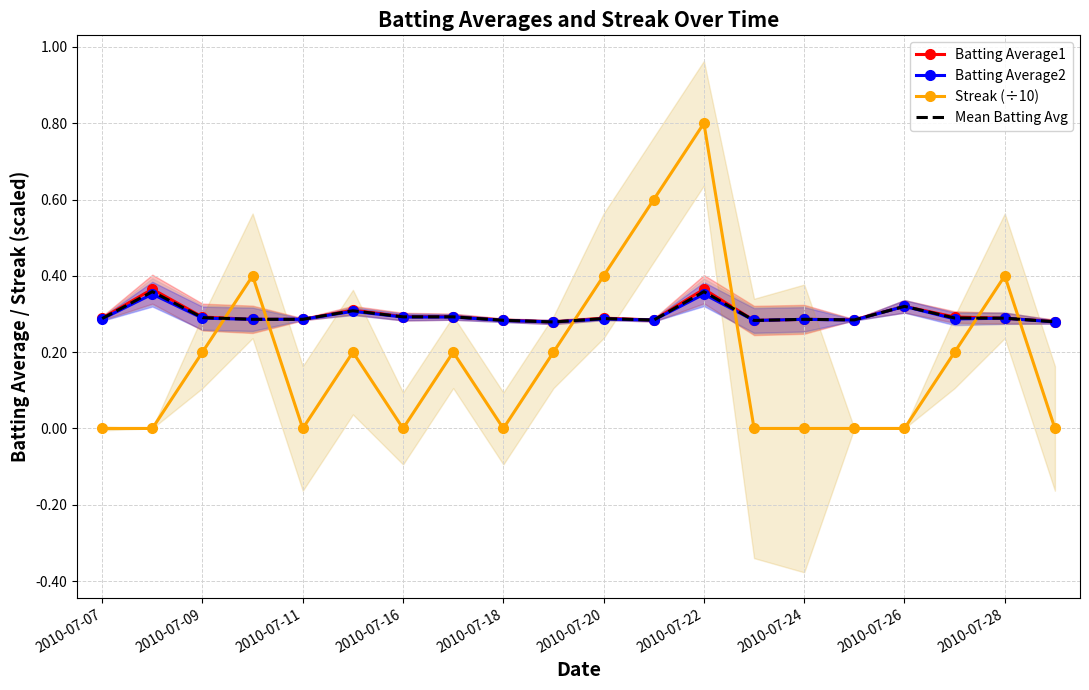

Between 15 and 17, which series saw the biggest shift?

Streak (÷10)